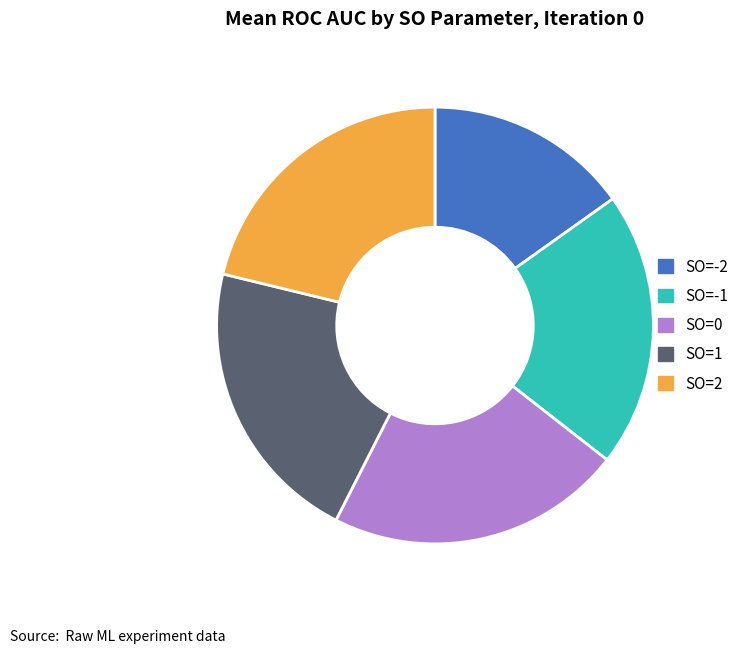

How many slices are in this pie chart?

5